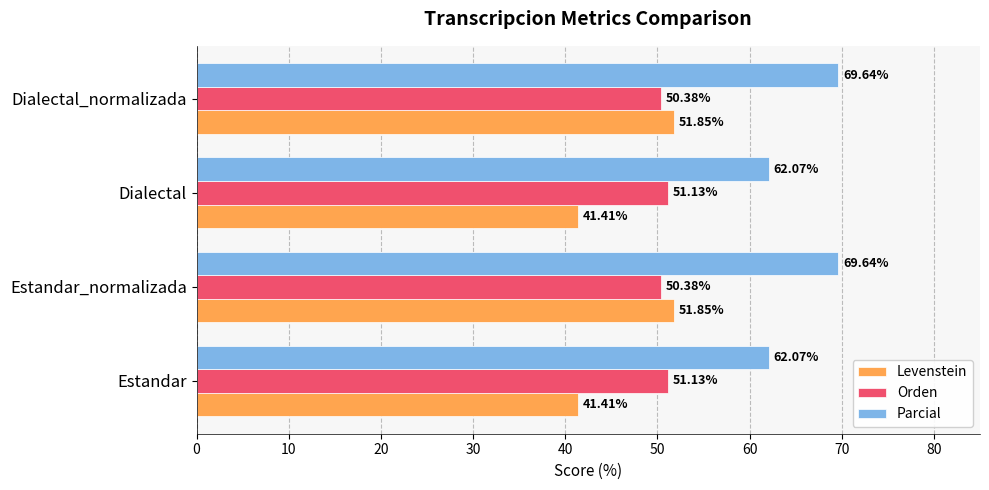

Is the value of Levenstein at Estandar greater than the value of Parcial at Estandar?

No